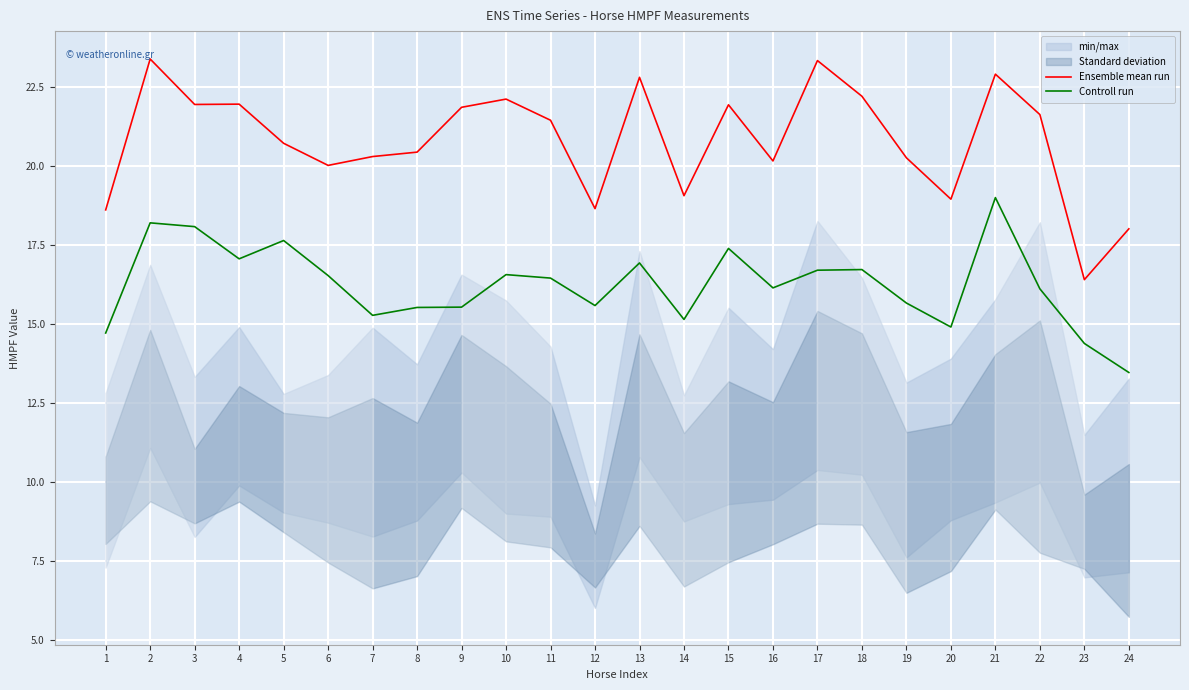

What is the difference between the maximum and minimum values in the Ensemble mean run series?

7.0